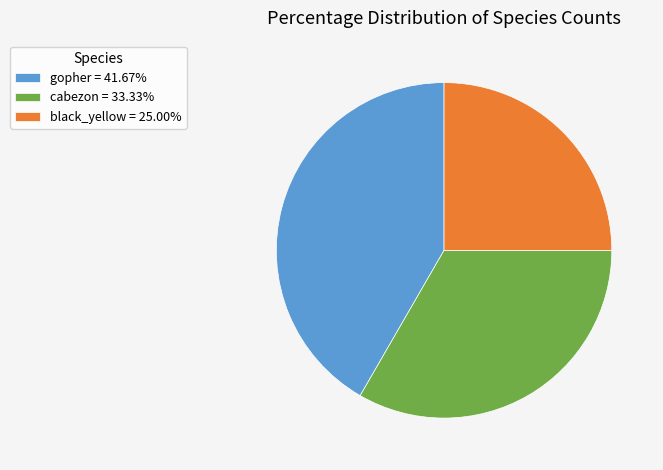

What is the ratio of the value at black_yellow = 25.00% to the value at gopher = 41.67%?

0.6